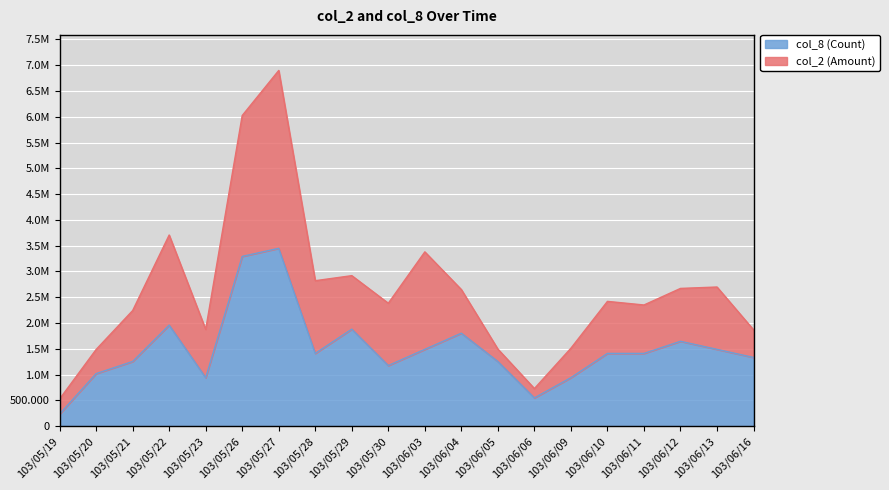

How many interior local peaks (higher than both neighbors) does the data have?

5